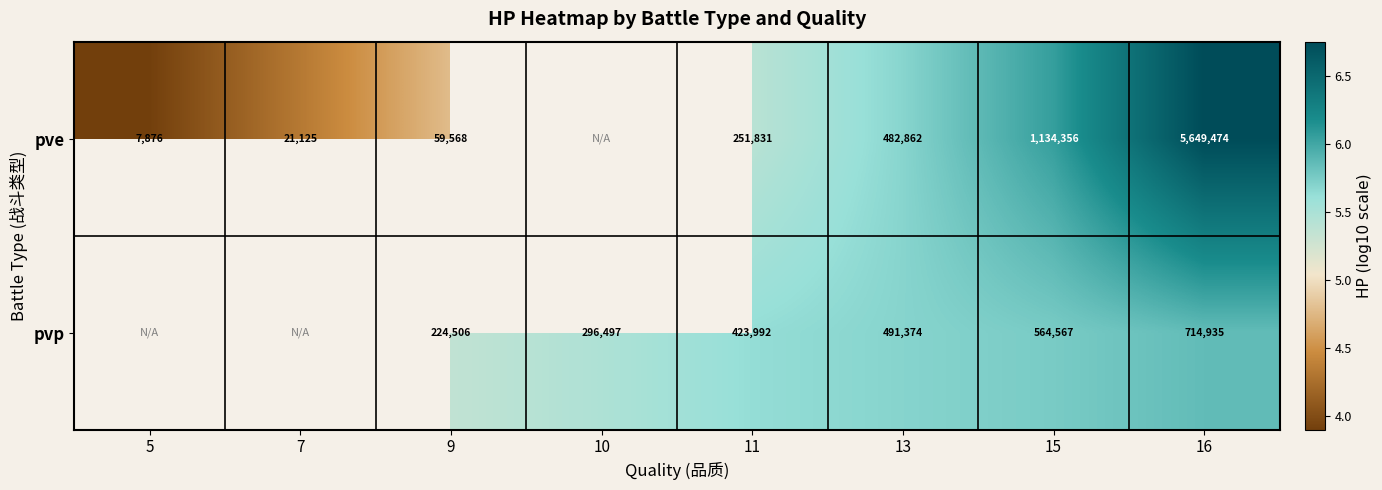

At 16, list the series in order from largest to smallest.

pve, pvp